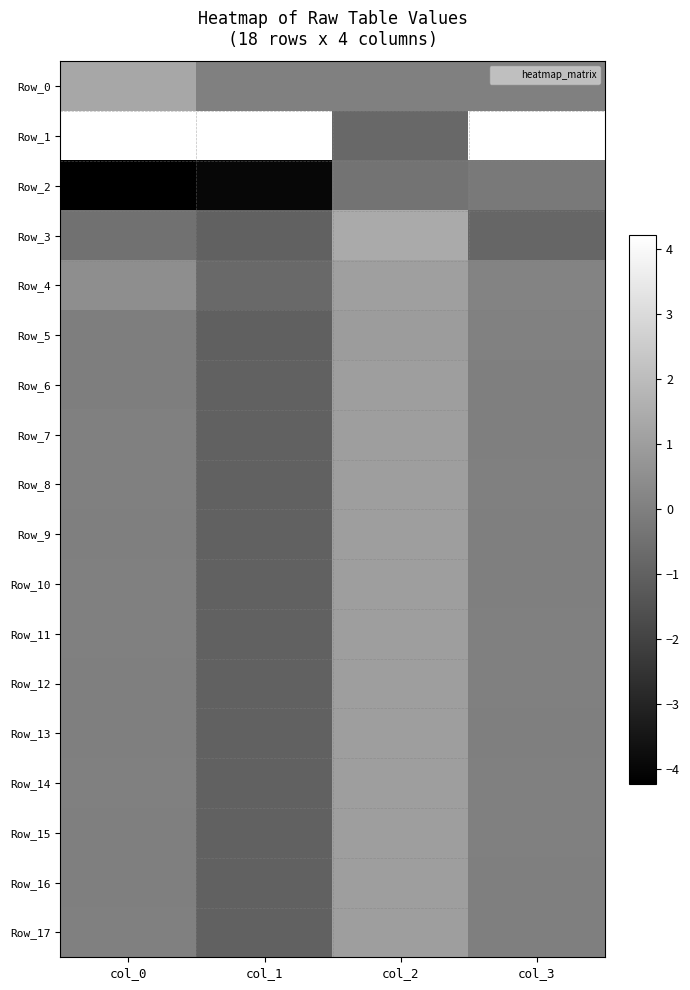

At which category is the sum across all series the highest?

col_2